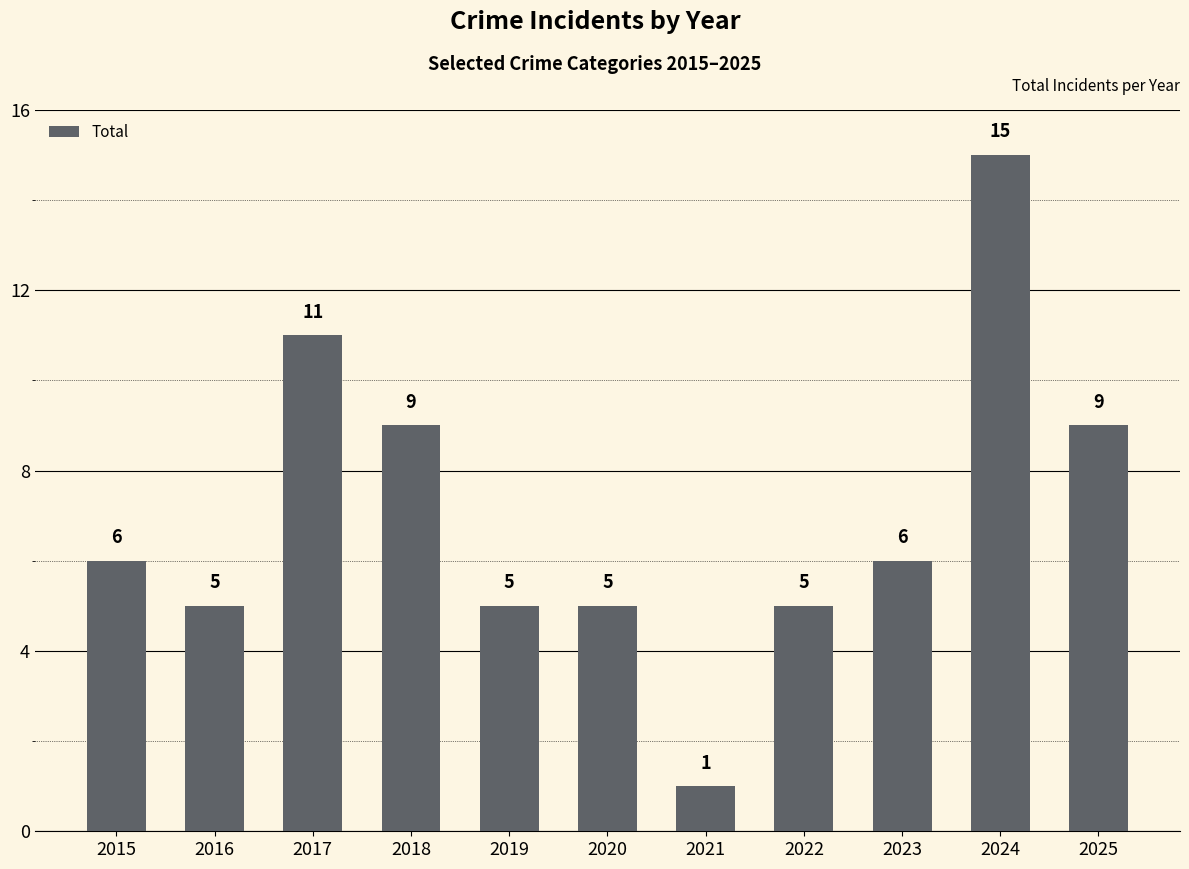

At which category does the chart reach its minimum across all series?

2021